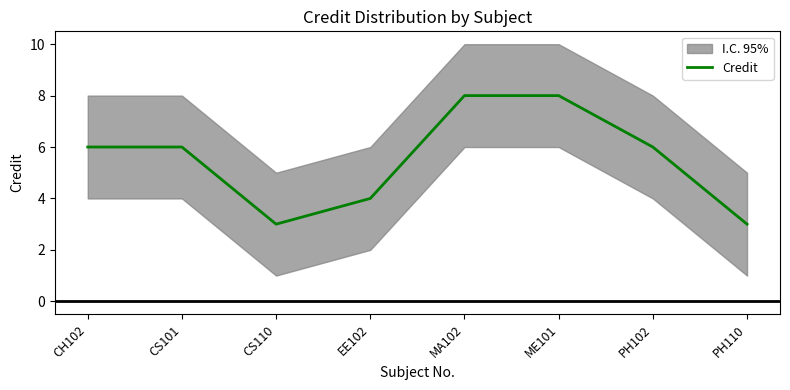

Reading left to right, what are all the values shown in this chart?

CH102=6	CS101=6	CS110=3	EE102=4	MA102=8	ME101=8	PH102=6	PH110=3